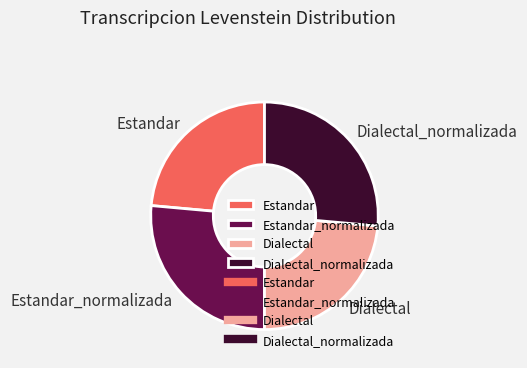

Is it true that Estandar is 24% of the pie?

True